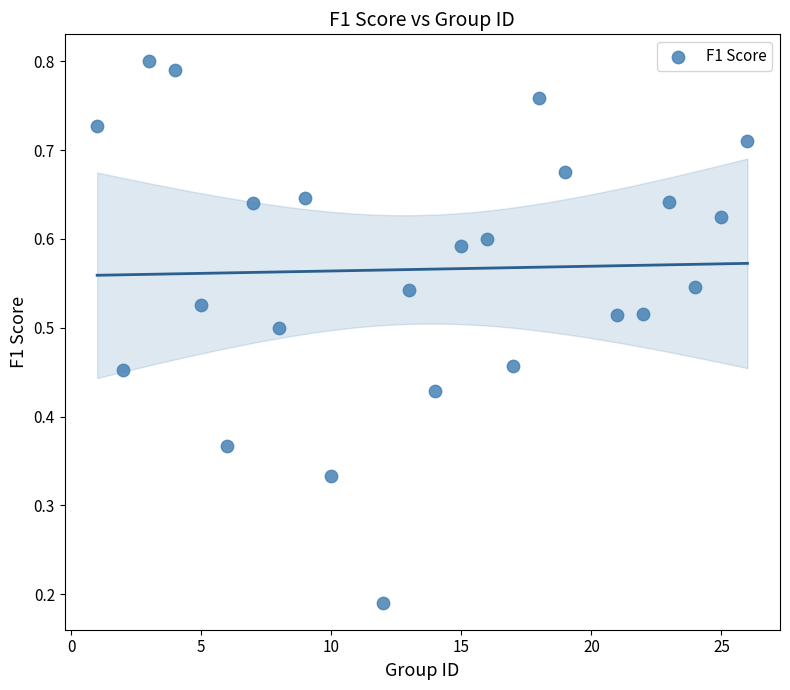

What is the range of X values (max minus min)?

25.0